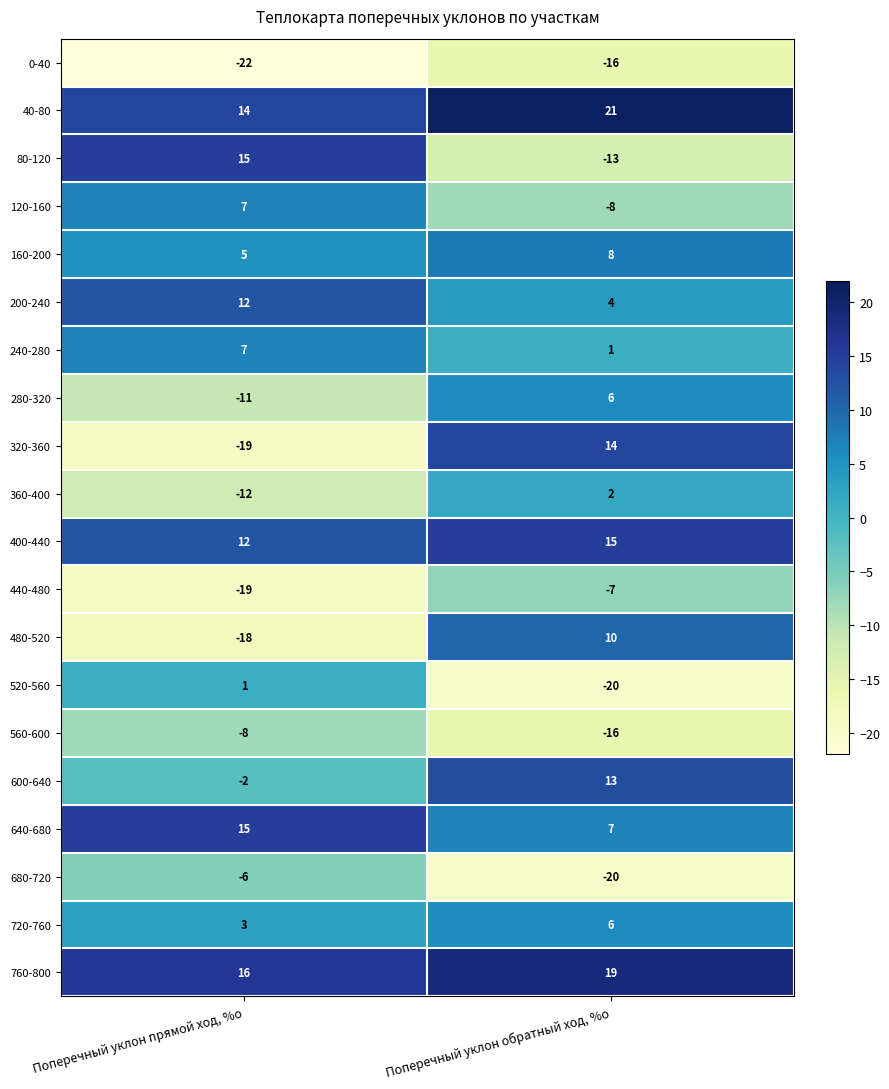

What is the difference between the maximum and minimum values in the 200-240 series?

8